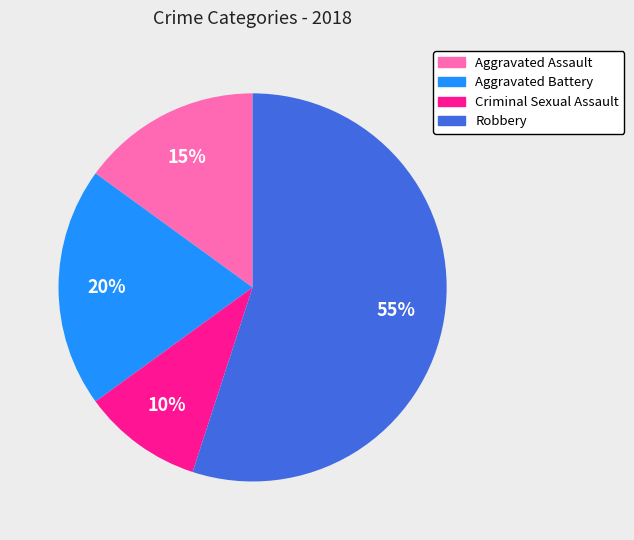

True or false: Criminal Sexual Assault accounts for 4% of the total.

False